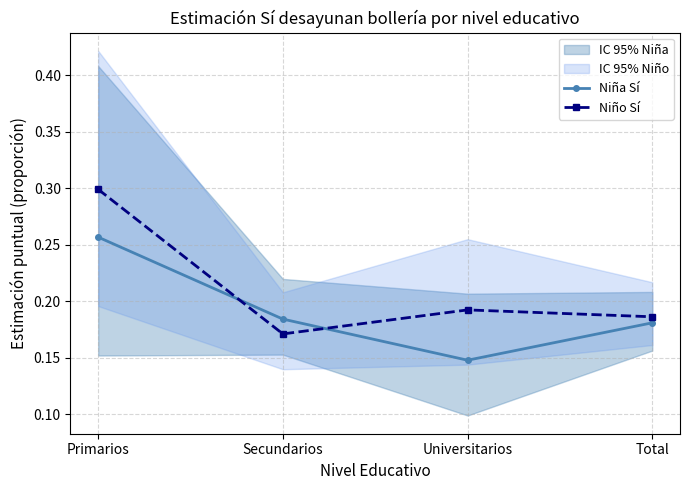

How many times do Niño Sí and Niña Sí cross each other?

2